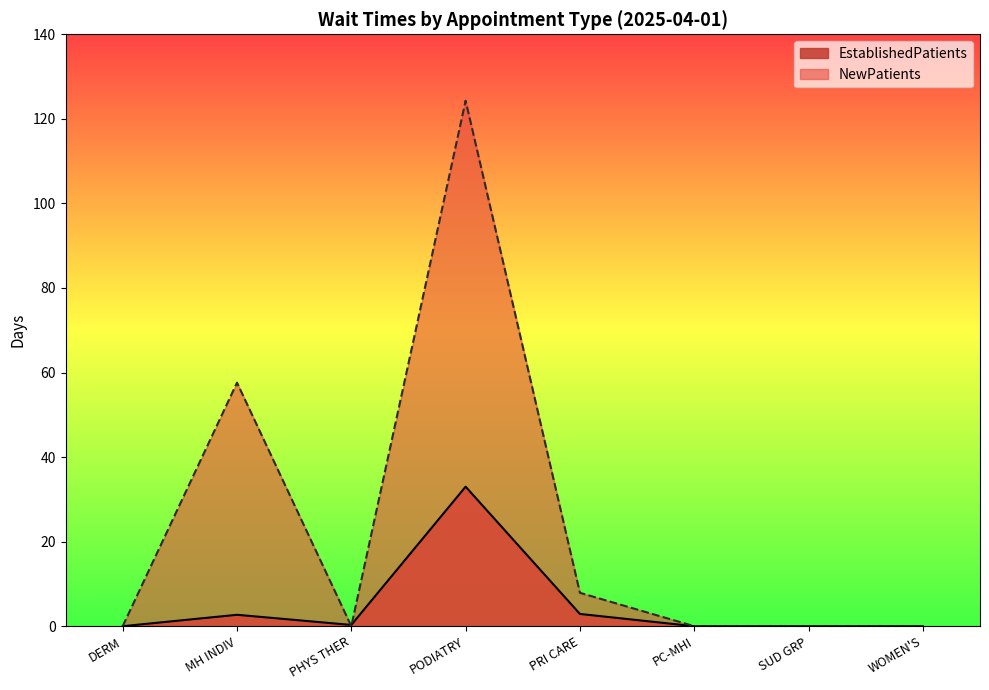

The NewPatients series shows -76.1 at PHYS THER. True or false?

False